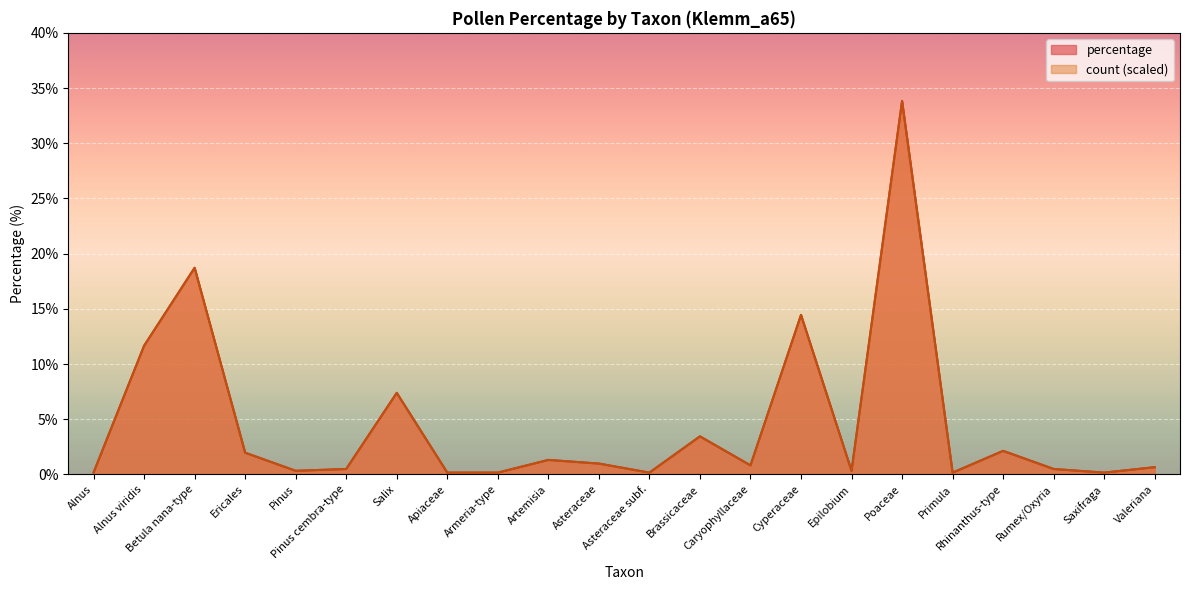

Between which two adjacent categories do percentage and count first intersect?

Pinus and Pinus cembra-type